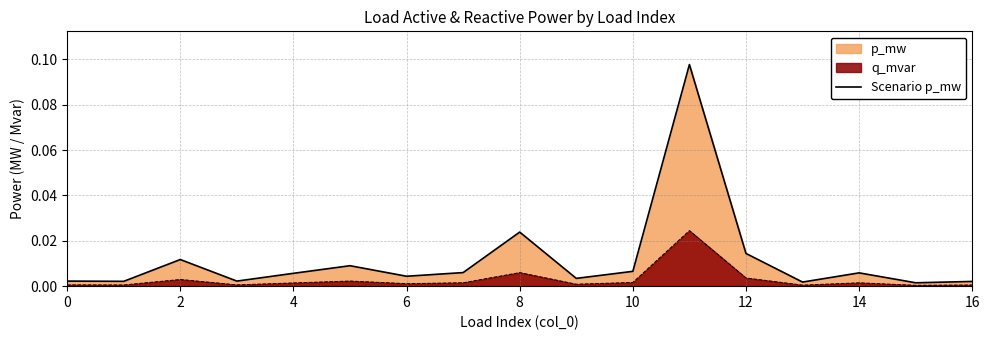

Rank the series by their maximum value, from highest to lowest.

Scenario p_mw, q_mvar